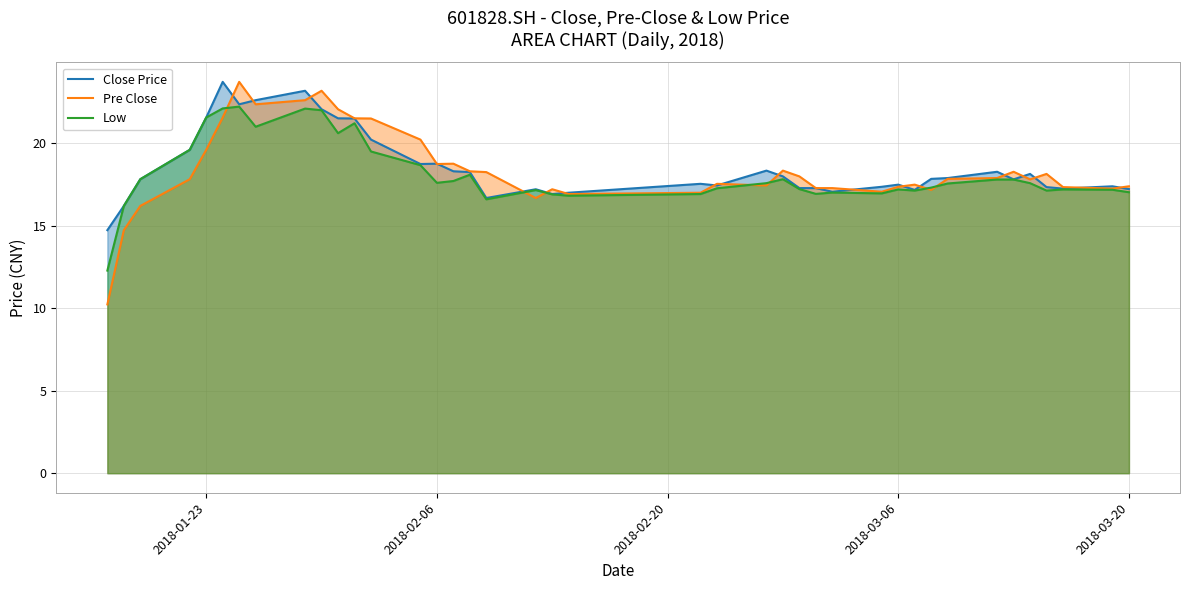

Count the number of data series in this chart.

3